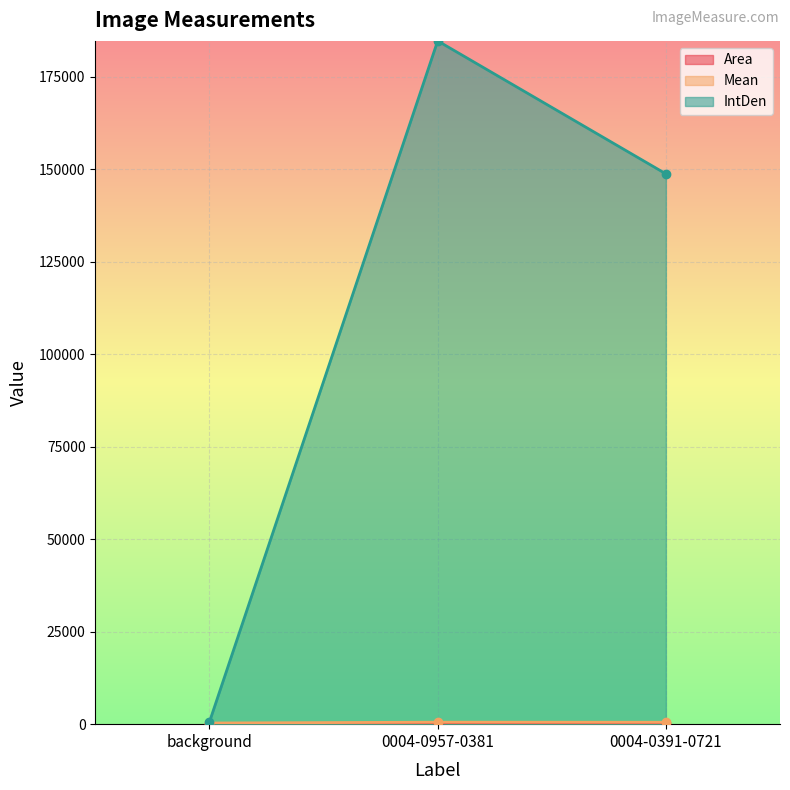

What is the maximum value shown in the chart?

184696.9